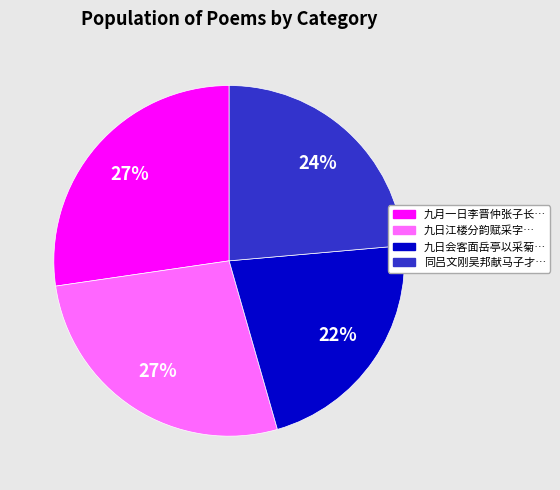

To the nearest percent, what is the average slice percentage?

25%